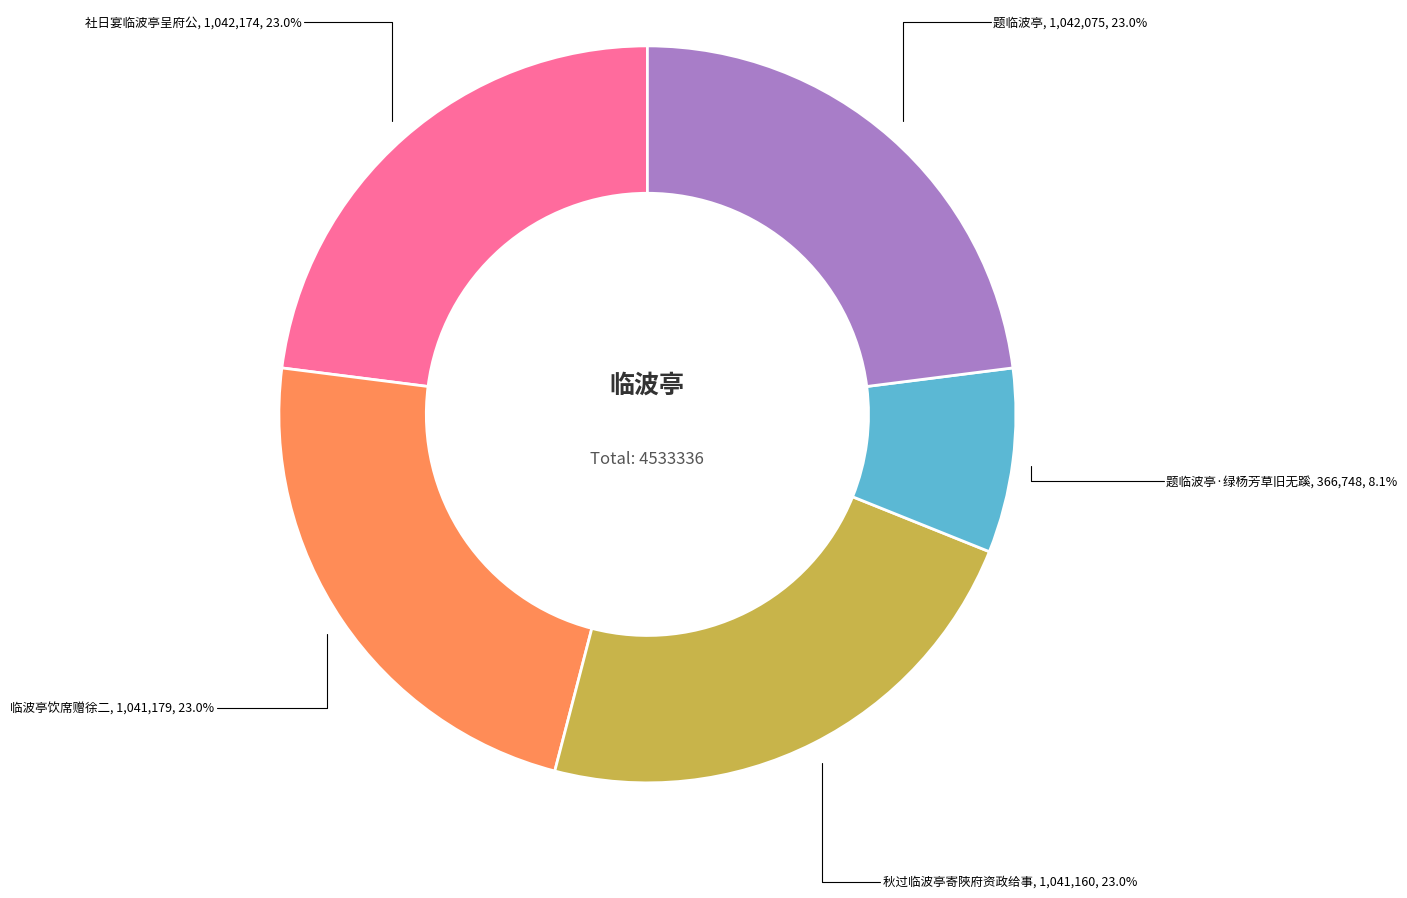

Is there any slice that represents more than half of the pie?

No